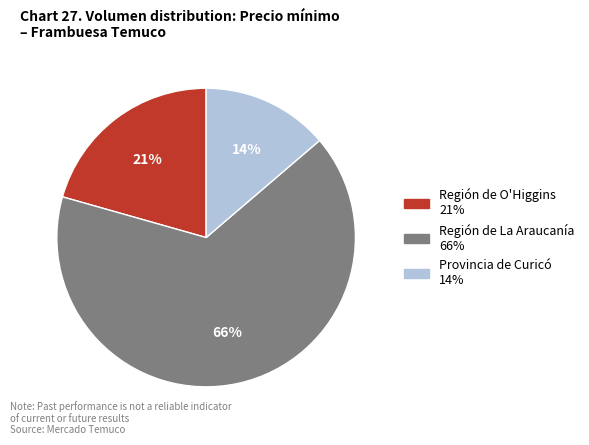

Does any single category account for the majority?

Yes